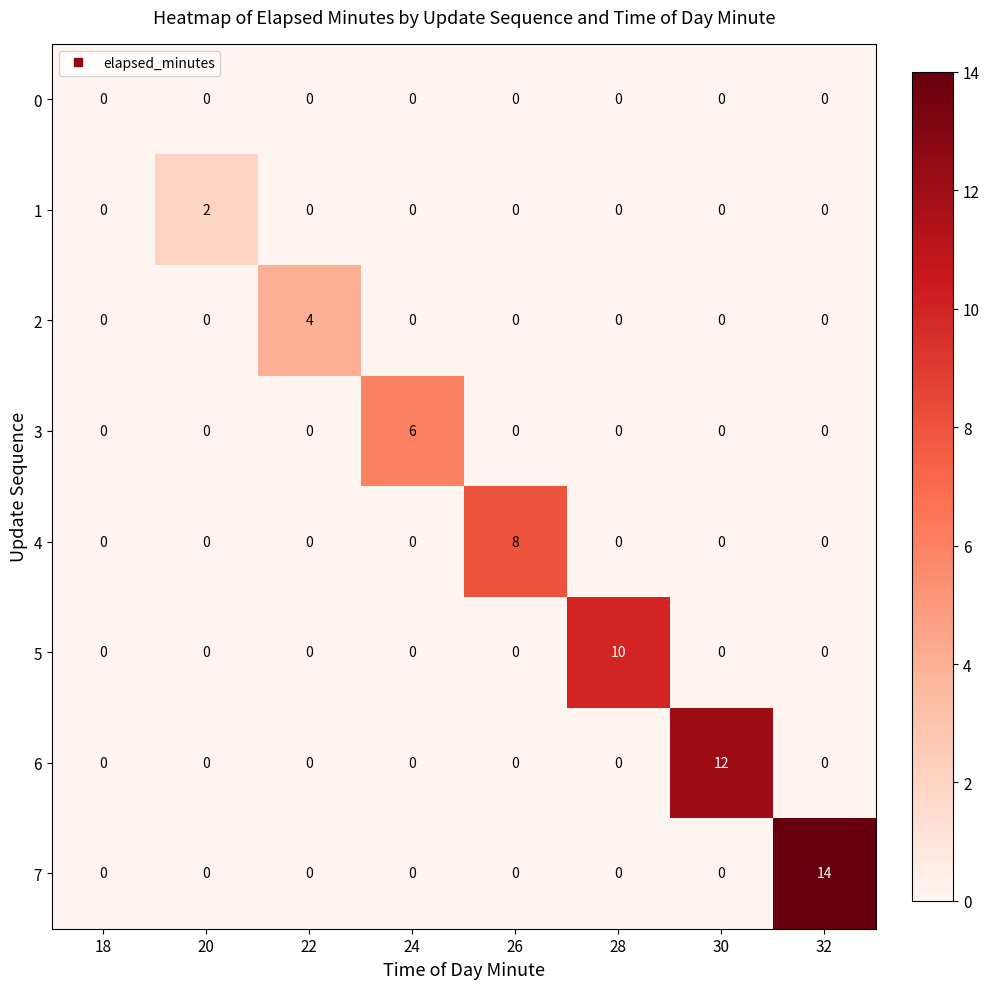

At which category is the sum across all series the highest?

32